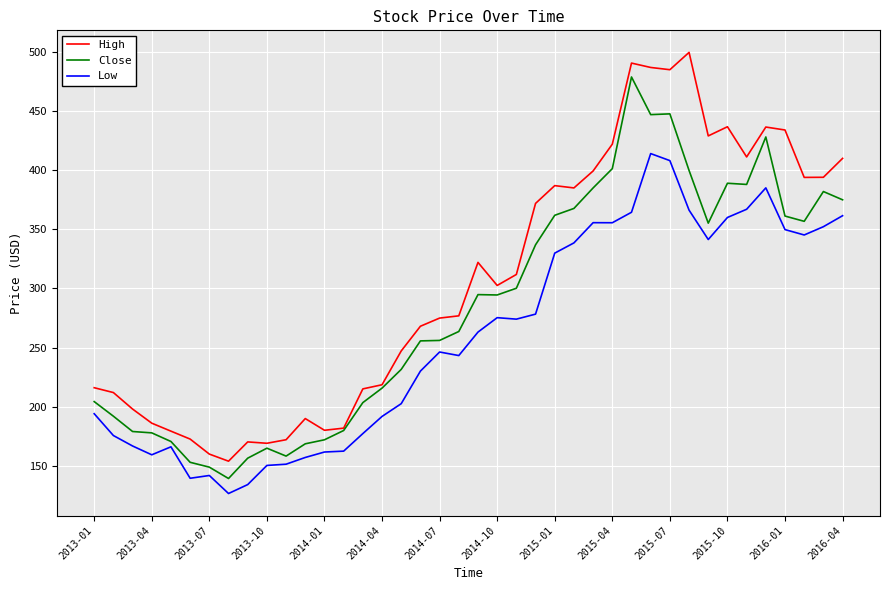

How many lines are shown in the chart?

3